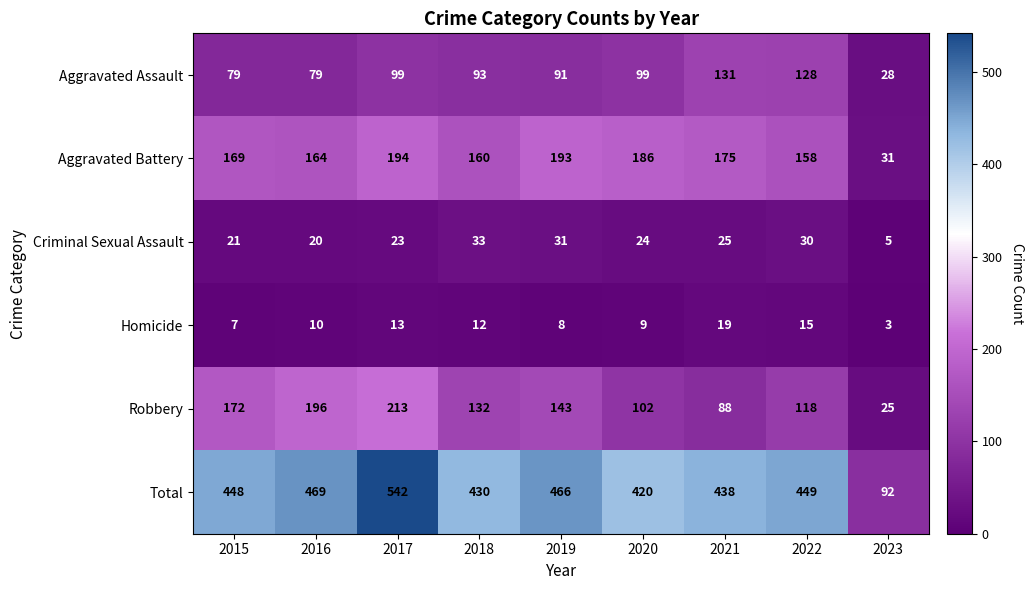

What is the smallest value displayed?

3